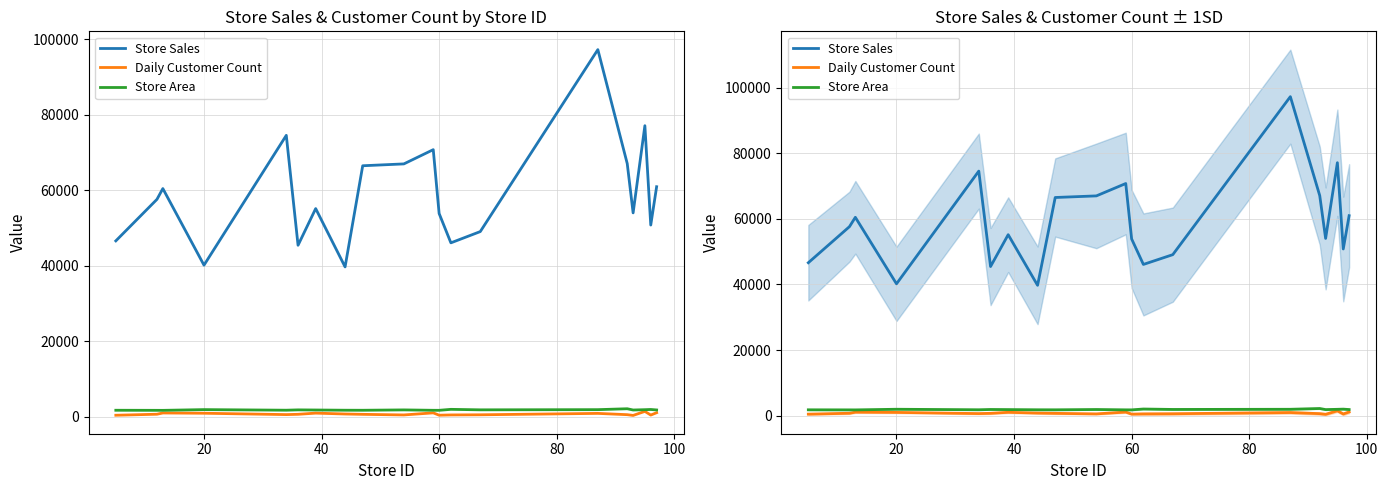

The value of Store Sales at 120 is 21312. True or false?

False